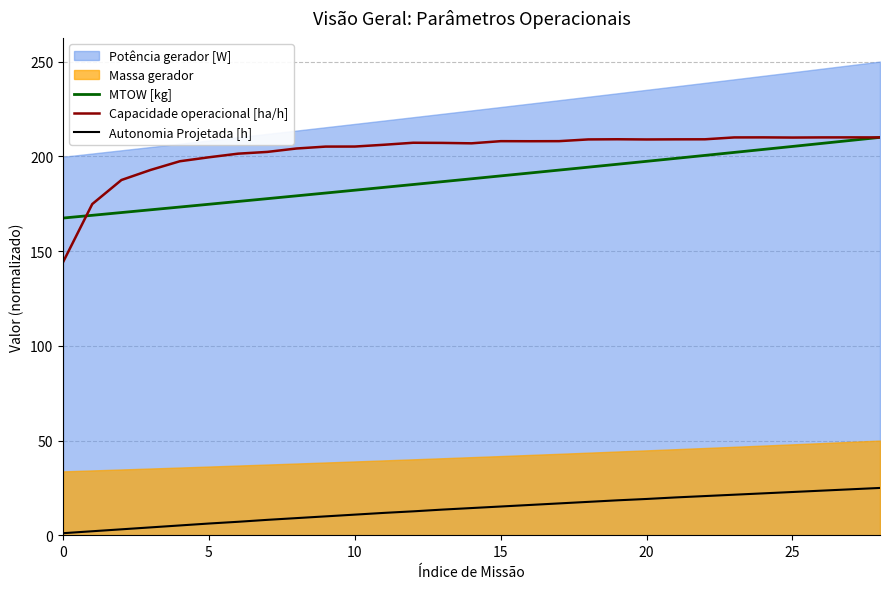

The Capacidade operacional [ha/h] series shows 313.1 at 27. True or false?

False